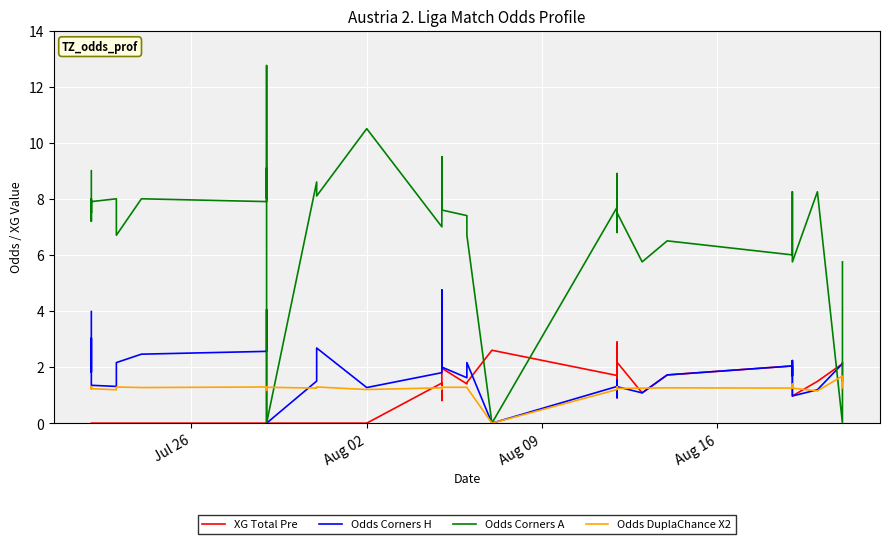

How many categories are shown in the chart?

40